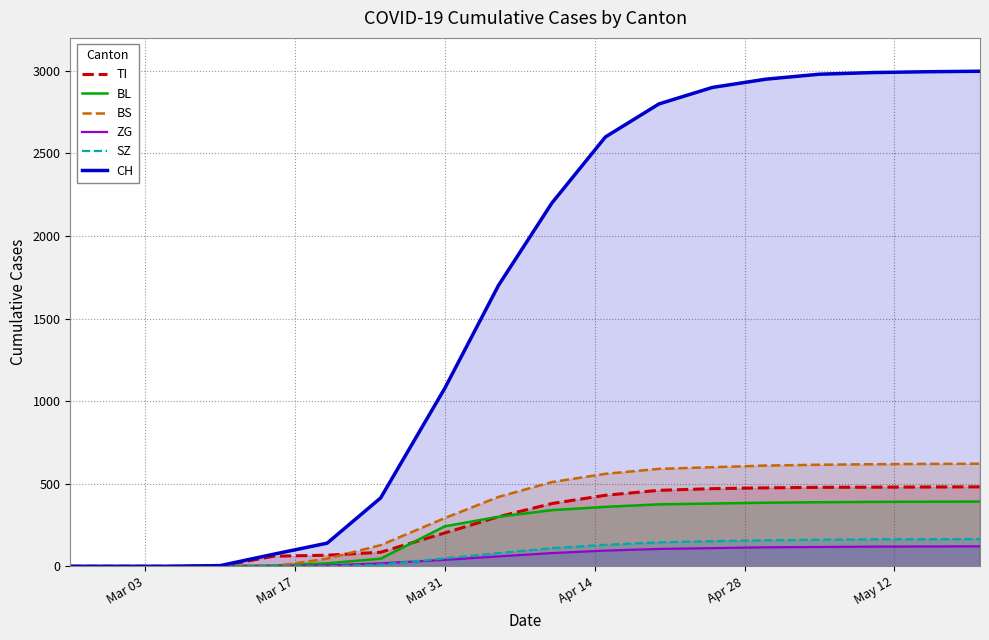

Does the chart have visible grid lines?

Yes